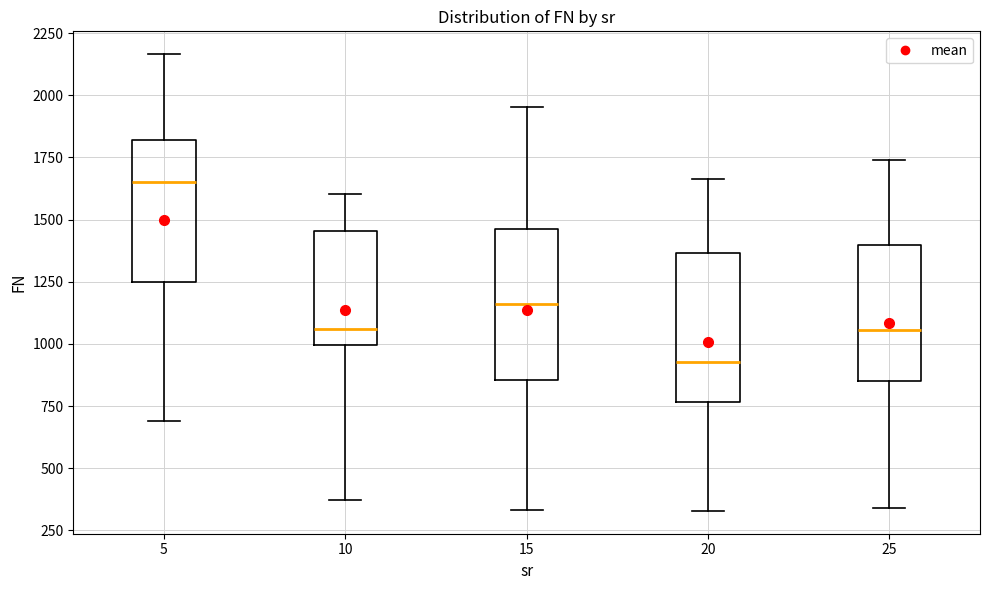

Reading left to right, read every box against the y-axis: the position of its median line, the range the box covers, and the ends of its whiskers. The values are not printed on the chart, so give them approximately, as read against the axis.

5: median 1650, box 1250 to 1800, whiskers 700 to 2150
10: median 1050, box 1000 to 1450, whiskers 350 to 1600
15: median 1150, box 850 to 1450, whiskers 350 to 1950
20: median 950, box 750 to 1350, whiskers 350 to 1650
25: median 1050, box 850 to 1400, whiskers 350 to 1750